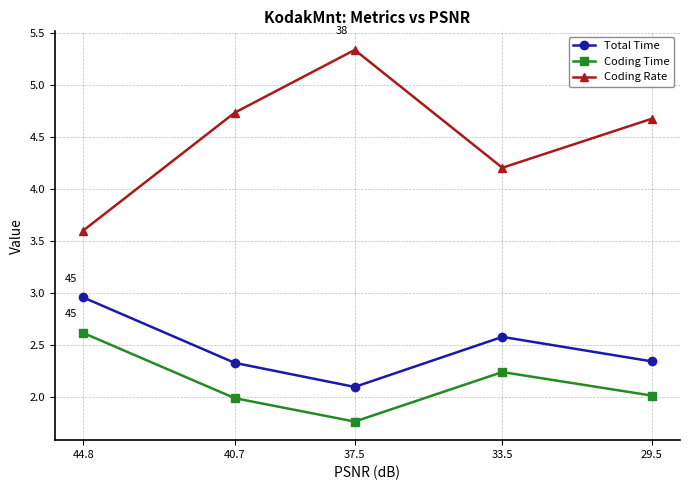

Reading left to right, list all the values displayed in this chart.

Total Time: 44.8=3.0	40.7=2.3	37.5=2.1	33.5=2.6	29.5=2.3
Coding Time: 44.8=2.6	40.7=2.0	37.5=1.8	33.5=2.2	29.5=2.0
Coding Rate: 44.8=3.6	40.7=4.7	37.5=5.3	33.5=4.2	29.5=4.7